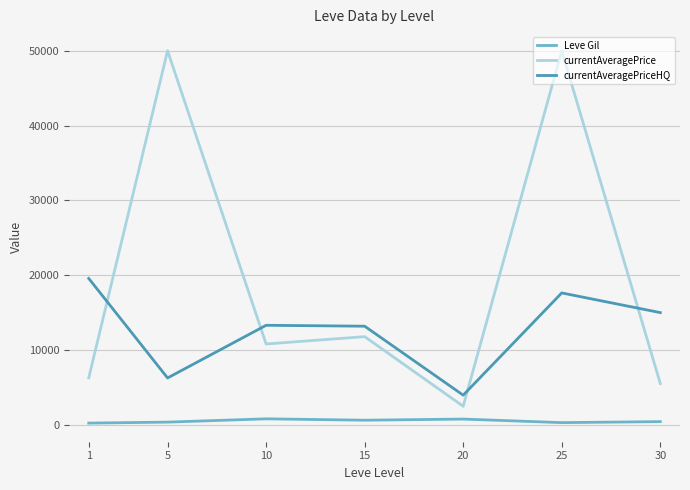

What is the maximum value for currentAveragePriceHQ?

19567.0